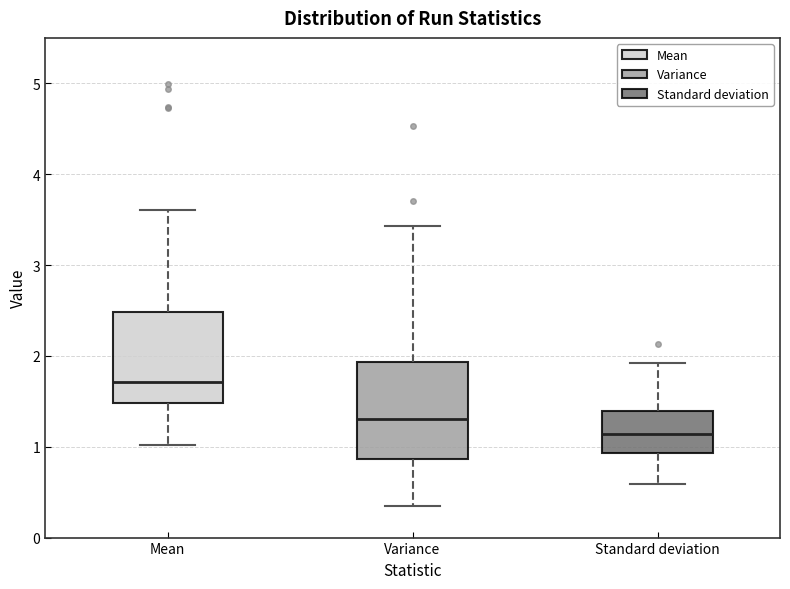

Where does the median line of the box for Variance sit on the y-axis? The values are not printed on the chart, so give them approximately, as read against the axis.

1.3